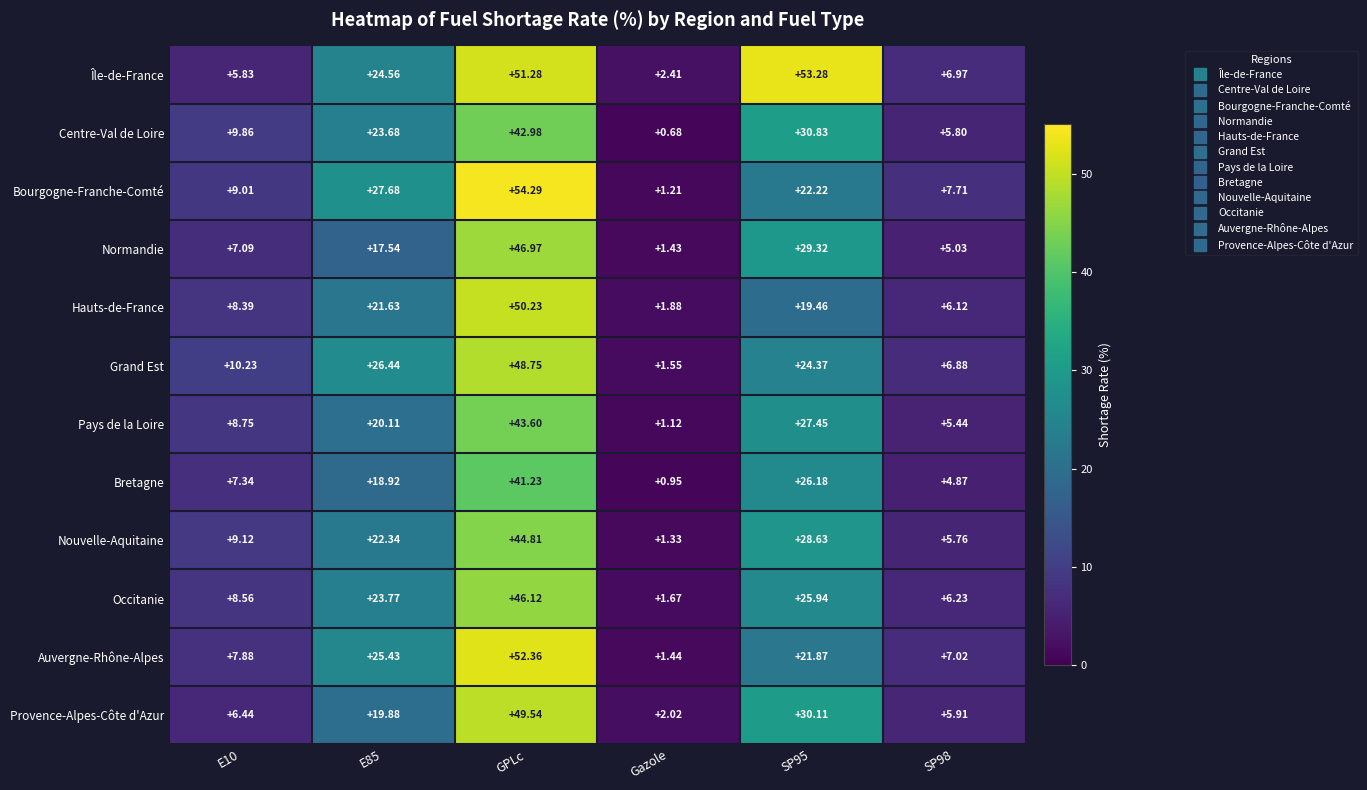

List the series in order of their peak value, highest first.

Bourgogne-Franche-Comté, Île-de-France, Auvergne-Rhône-Alpes, Hauts-de-France, Provence-Alpes-Côte d'Azur, Grand Est, Normandie, Occitanie, Nouvelle-Aquitaine, Pays de la Loire, Centre-Val de Loire, Bretagne